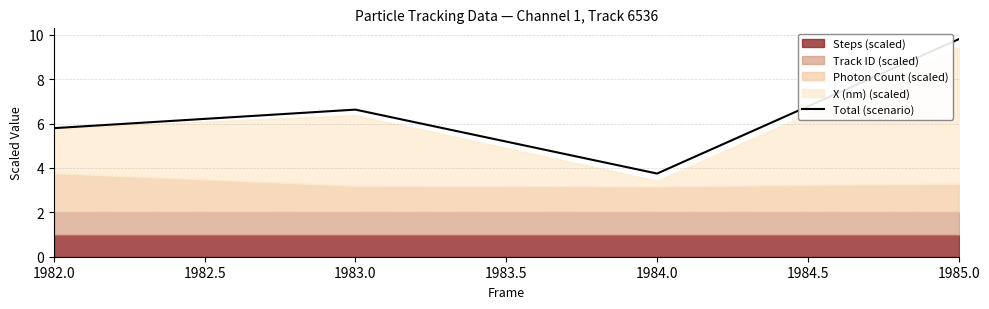

In Total (scenario), how many points are lower than both neighbors (excluding endpoints)?

1